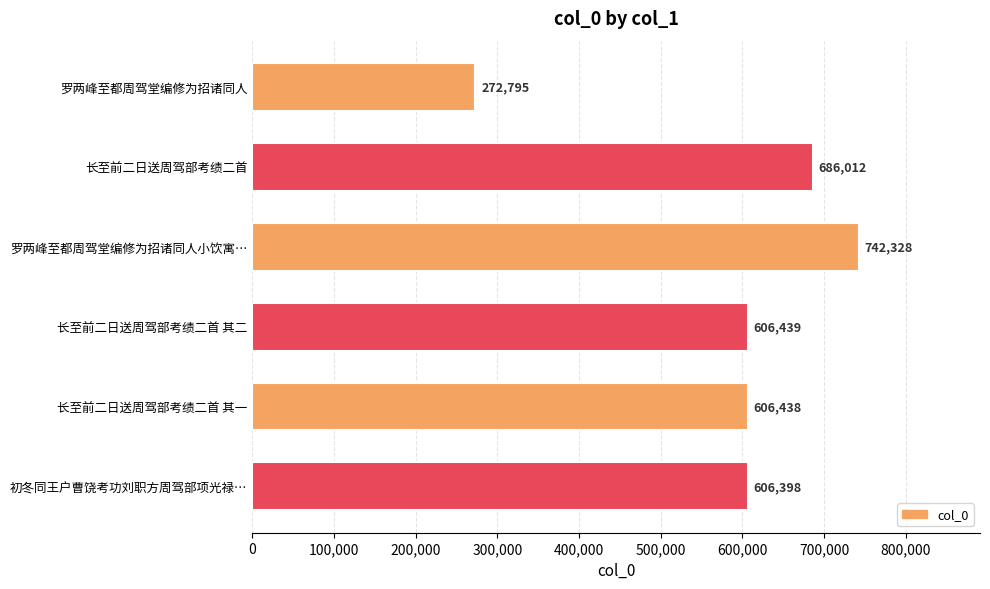

What is the change in value from 长至前二日送周驾部考绩二首 其一 to 初冬同王户曹饶考功刘职方周驾部项光禄…?

-40